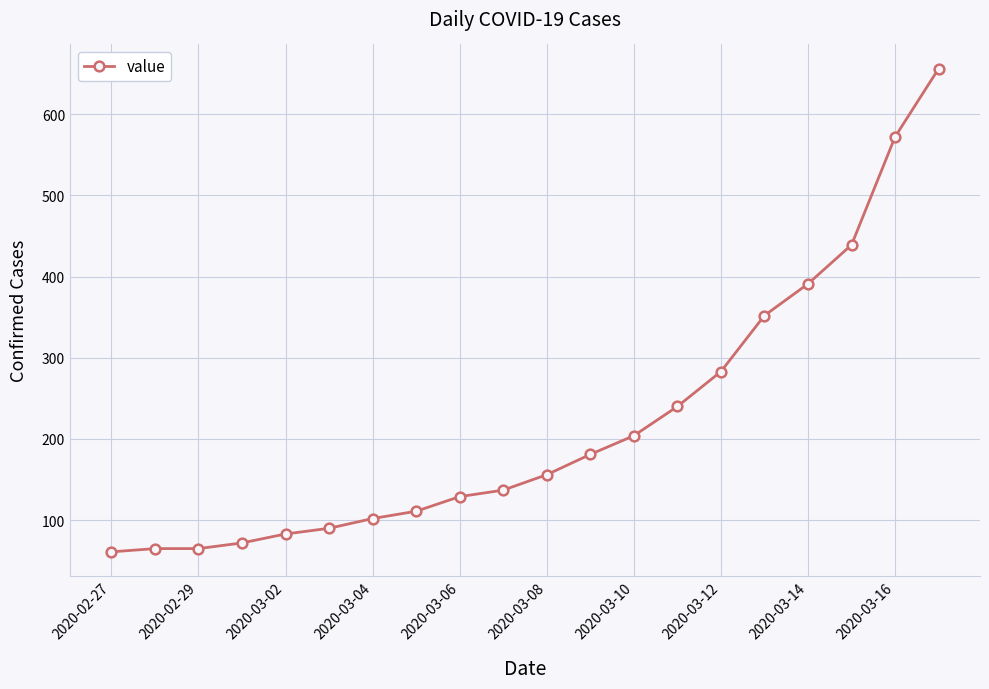

What is the smallest value displayed?

61